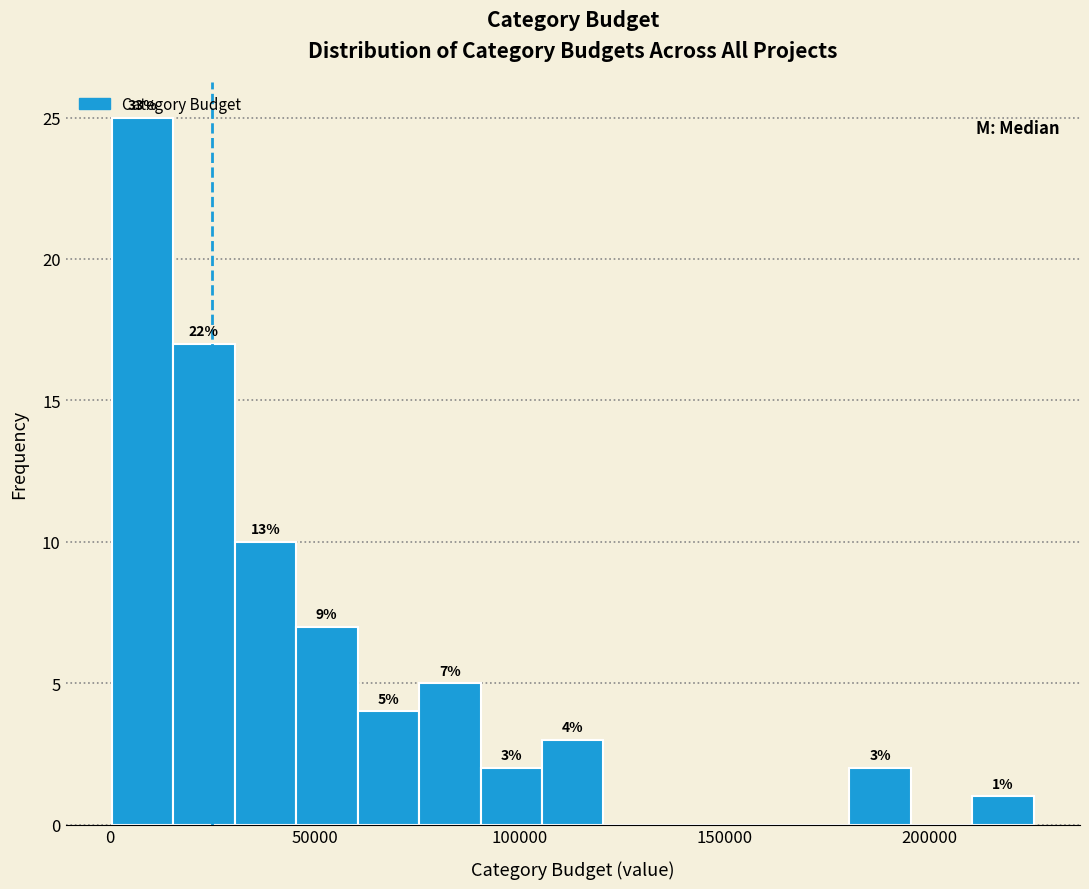

Read against the x-axis, roughly where is the centre of the tallest bar?

10000